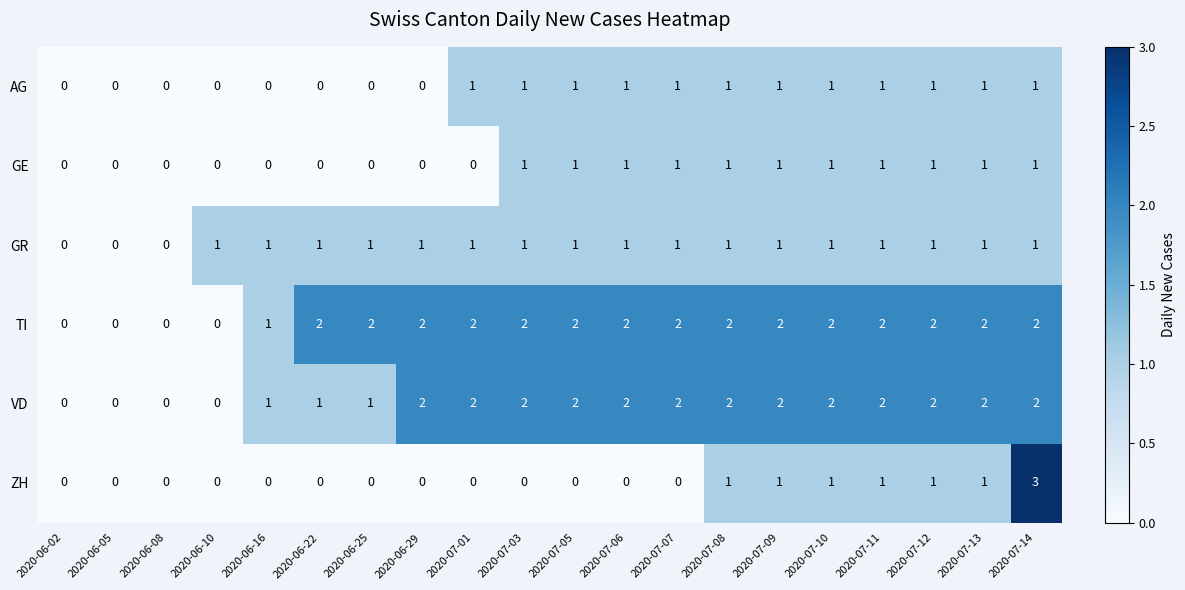

The value of GR at 2020-06-10 is 2. True or false?

False